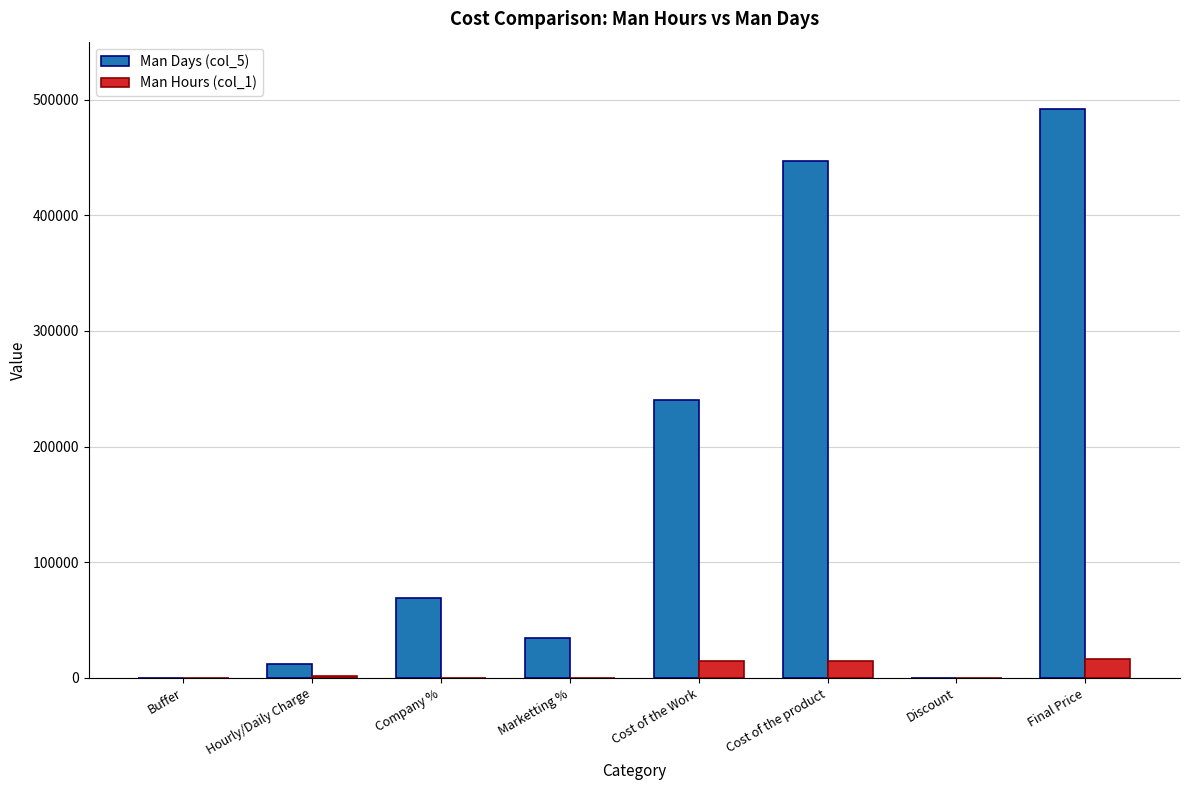

Read the Man Hours (col_1) value at Cost of the Work.

15000.0